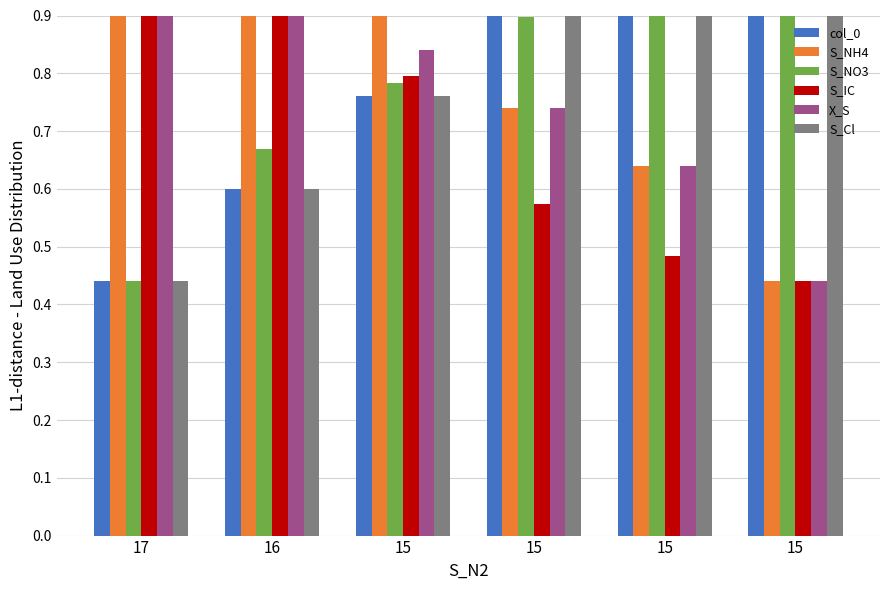

Reading left to right, extract all data points from this chart.

col_0: 0.4	0.6	0.8	0.9	1.1	1.2
S_NH4: 1.2	1.1	0.9	0.7	0.6	0.4
S_NO3: 0.4	0.7	0.8	0.9	1.1	1.2
S_IC: 1.2	0.9	0.8	0.6	0.5	0.4
X_S: 1.2	1.0	0.8	0.7	0.6	0.4
S_Cl: 0.4	0.6	0.8	0.9	1.1	1.2